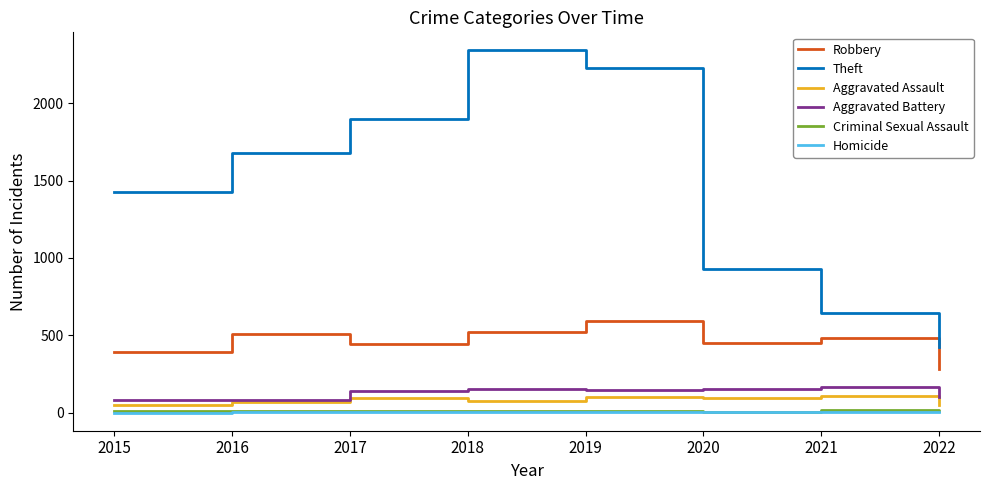

Which series has the largest total across all categories?

Theft